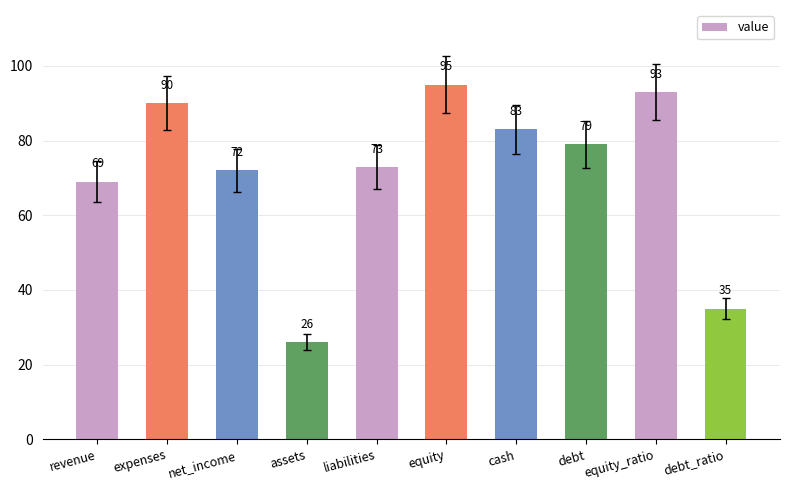

How many categories are shown in the chart?

10